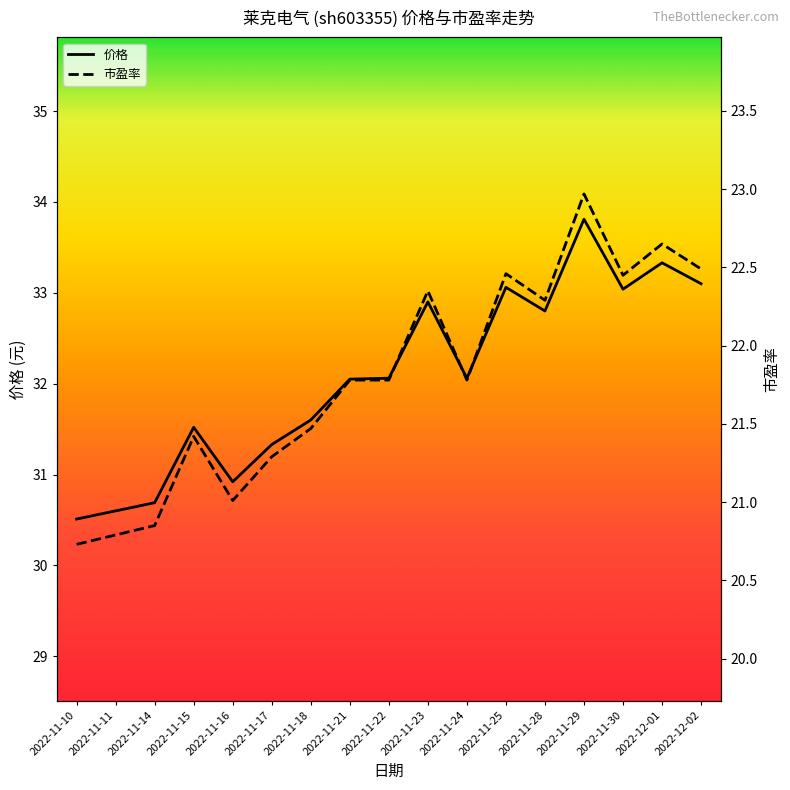

At which category does 价格 reach its first local peak?

2022-11-15